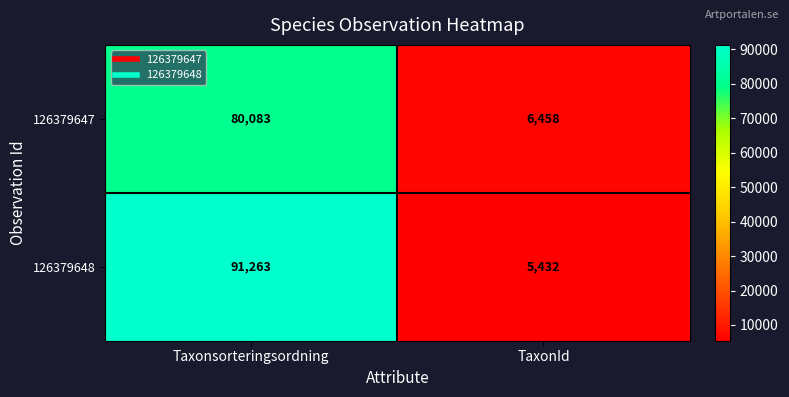

What is the spread (max minus min) of values at Taxonsorteringsordning?

11180